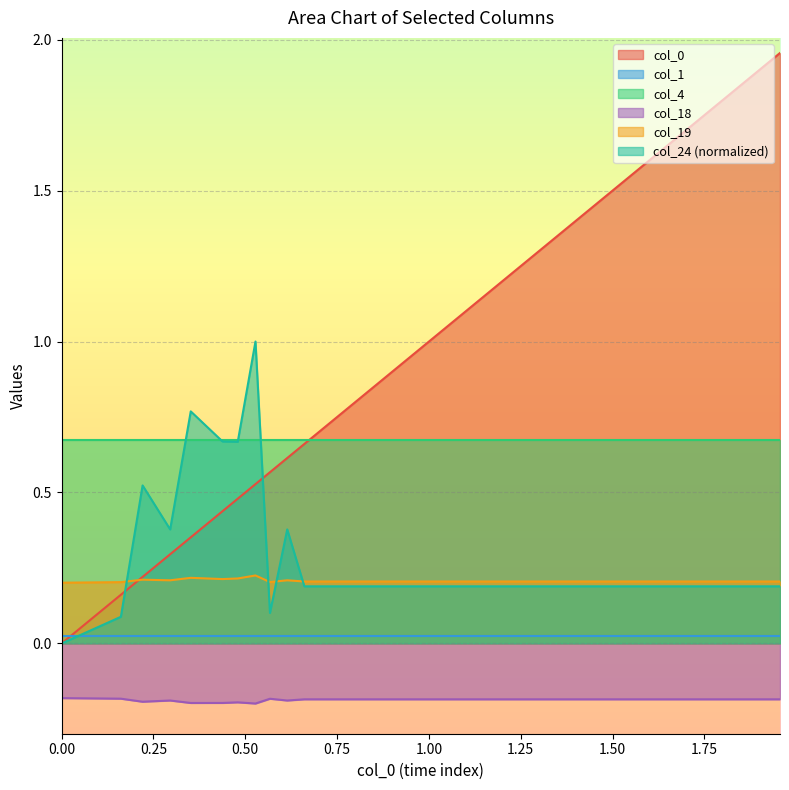

True or false: col_4 and col_18 intersect in this chart.

False